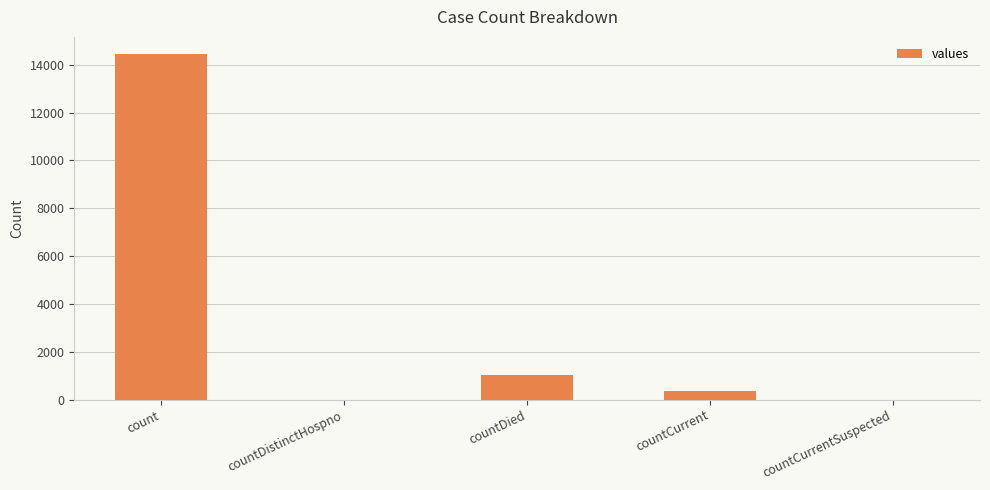

Reading left to right, what are all the values shown in this chart?

count=14444	countDistinctHospno=0	countDied=1030	countCurrent=345	countCurrentSuspected=0